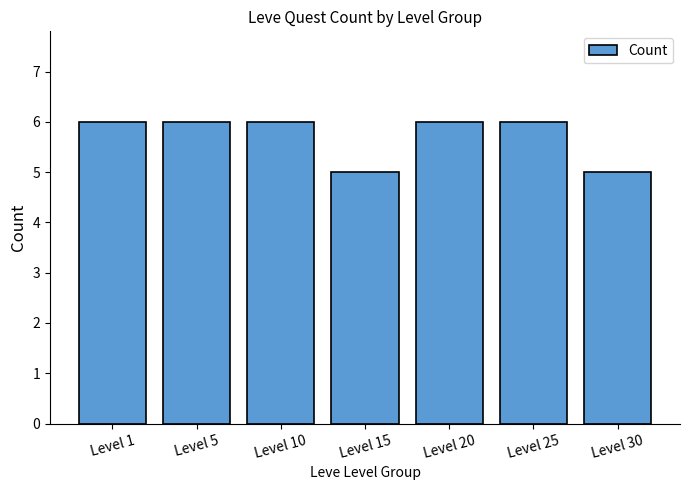

The value at Level 10 is 6. True or false?

True